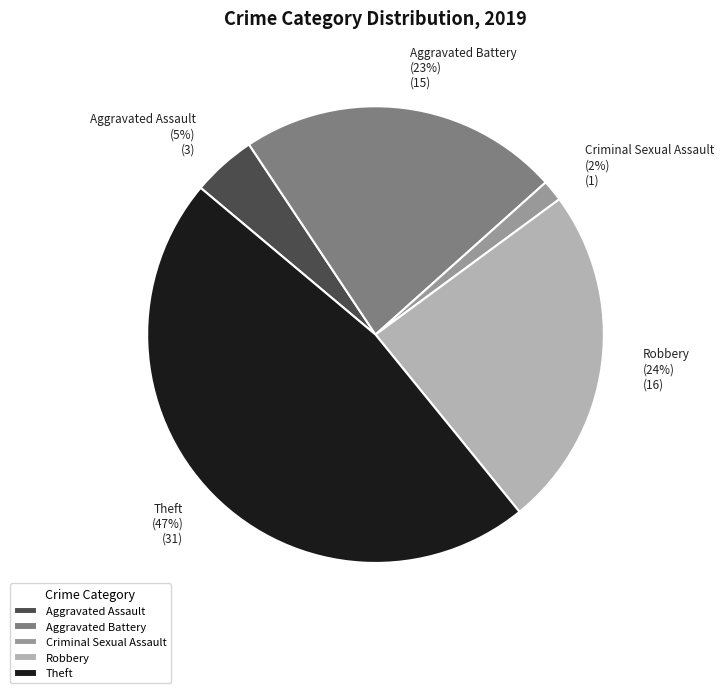

True or false: Robbery accounts for 17% of the total.

False